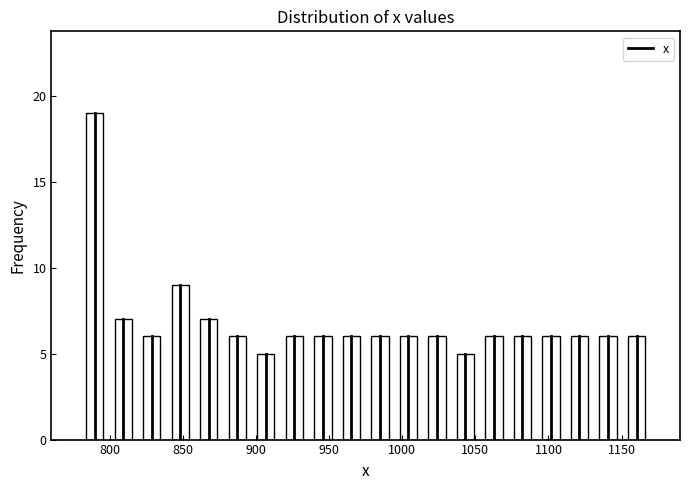

Around what value on the x-axis is the tallest bar? Give the approximate position of its centre, as read against the axis.

790